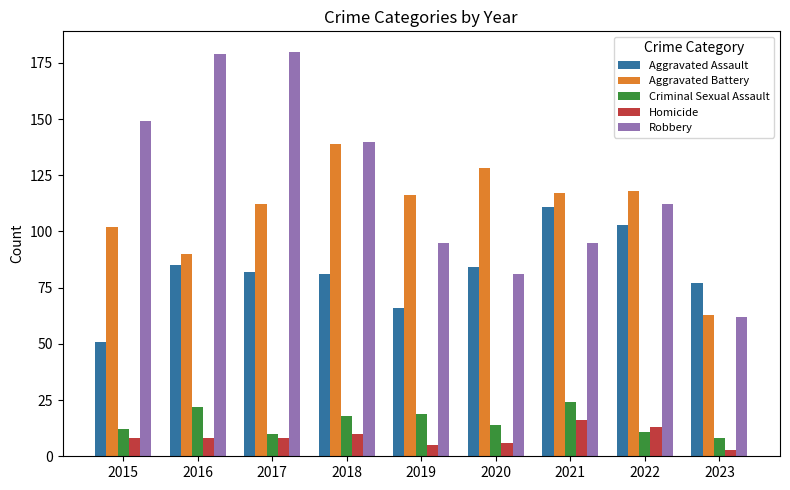

How many groups of bars are there?

9